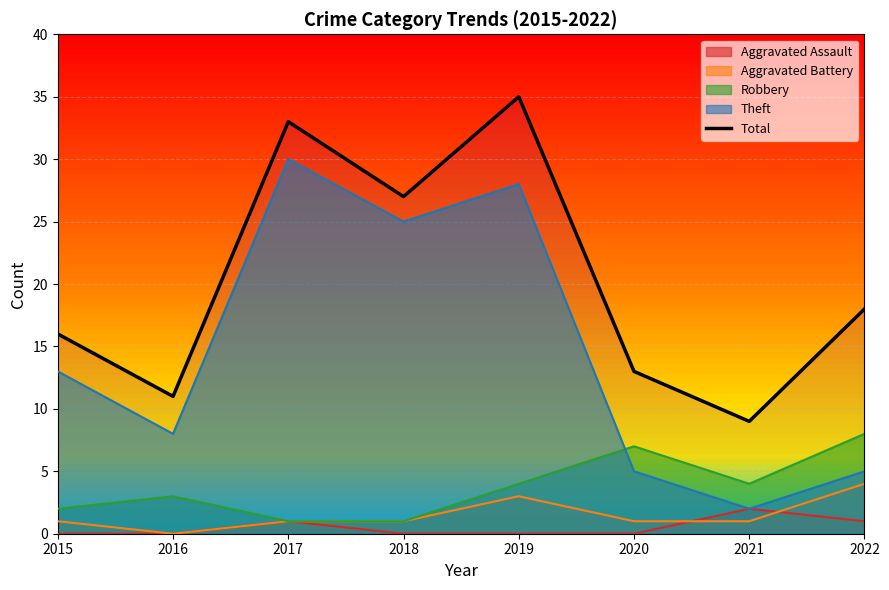

Reading right to left, list all the values displayed in this chart.

18	9	13	35	27	33	11	16